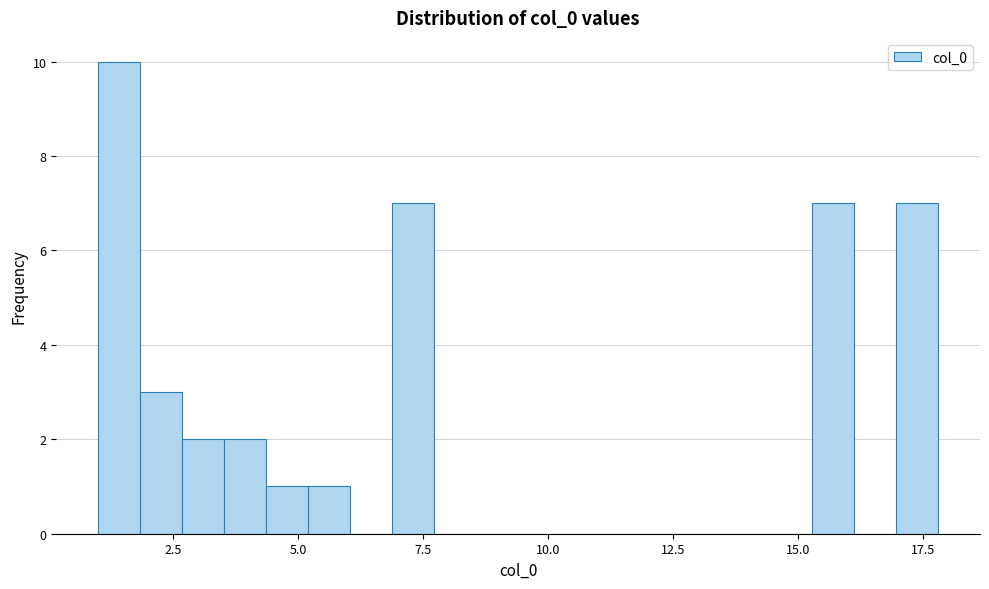

Around what value on the x-axis is the tallest bar? Give the approximate position of its centre, as read against the axis.

1.5